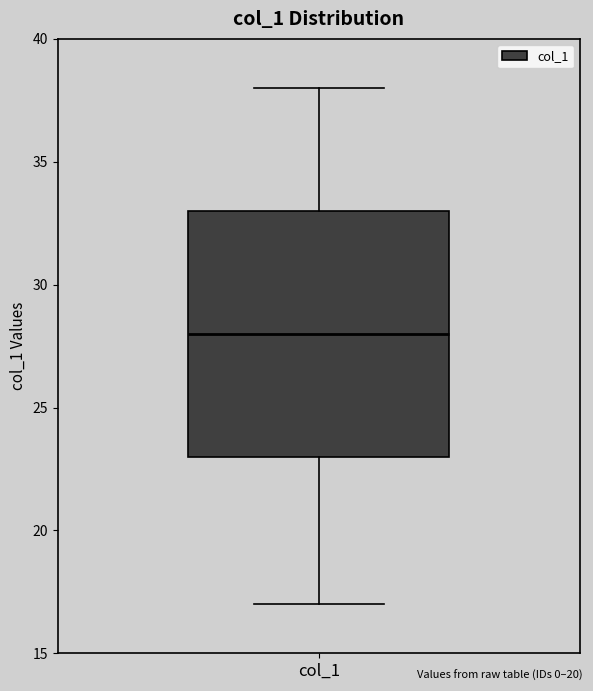

Where does the median line of the box for col_1 sit on the y-axis? The values are not printed on the chart, so give them approximately, as read against the axis.

28